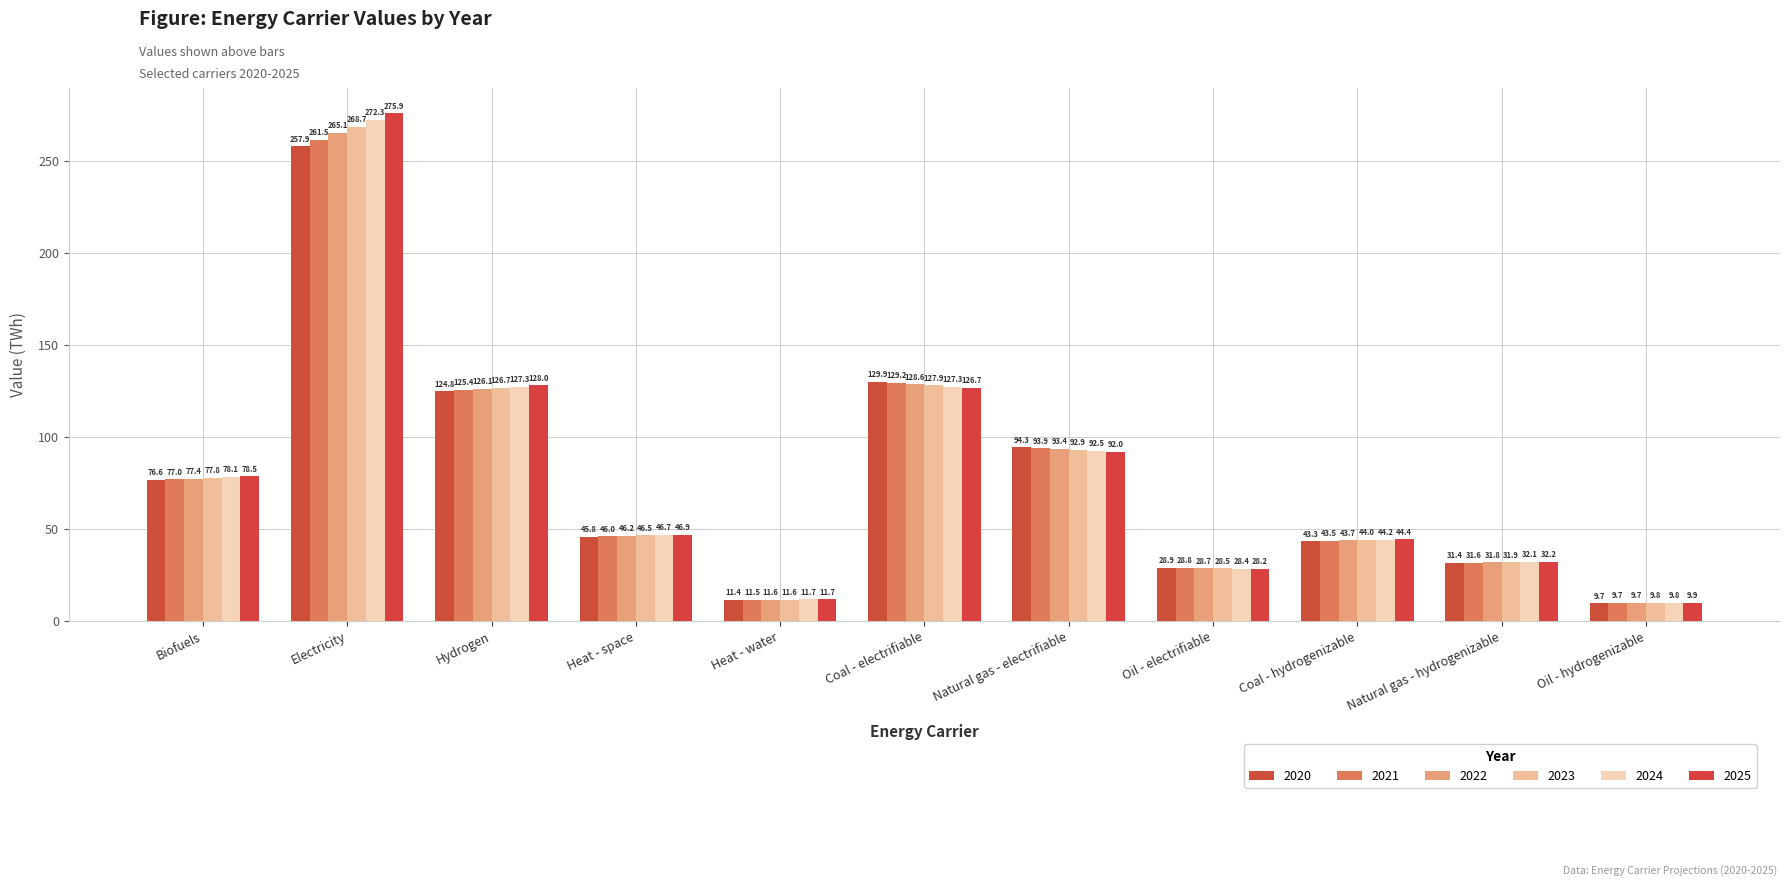

Which series changed the most between Hydrogen and Natural gas - hydrogenizable?

2025